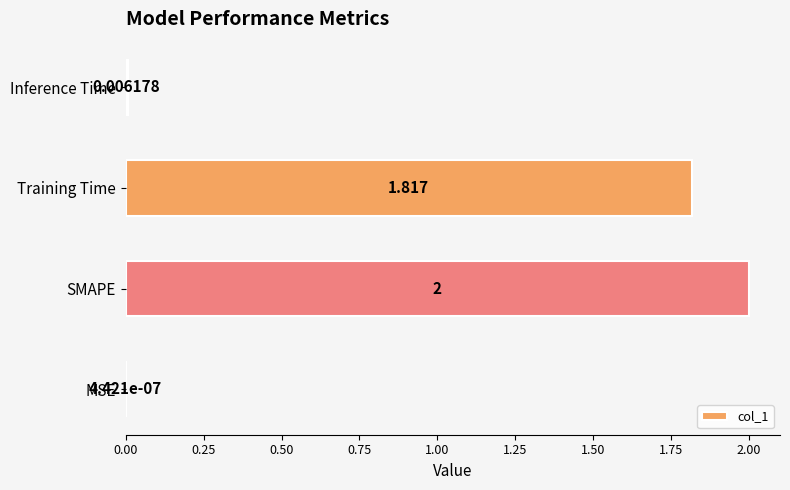

What is the maximum value shown in the chart?

2.0